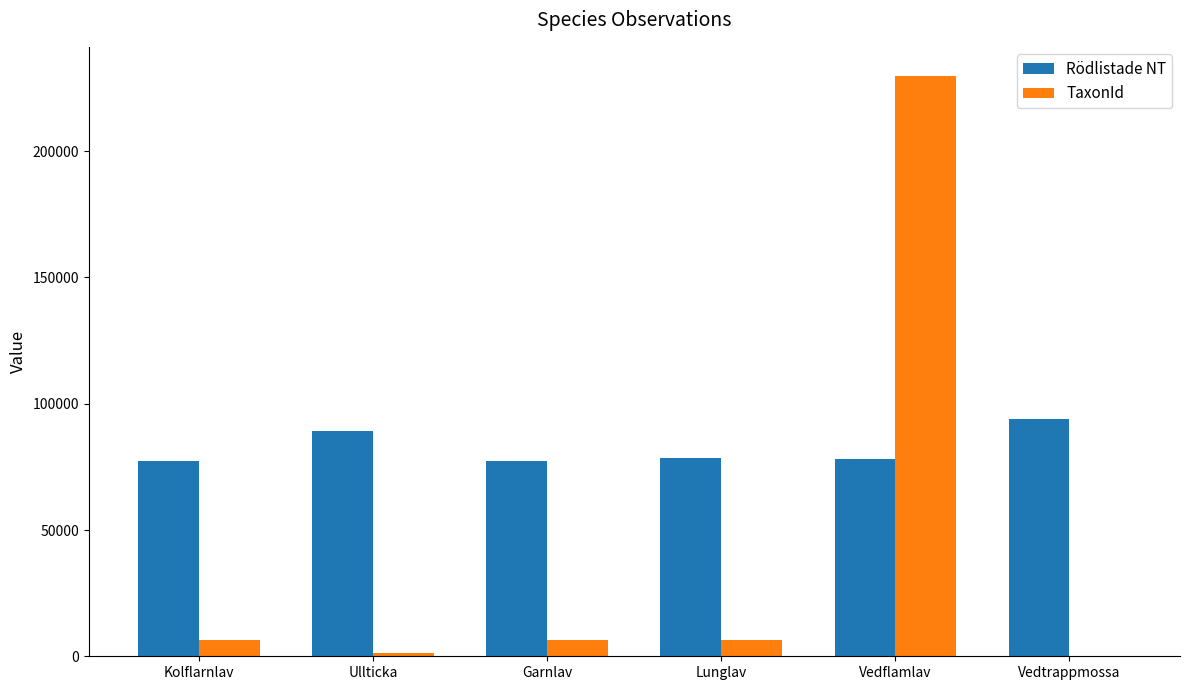

At which category is the sum across all series the highest?

Vedflamlav